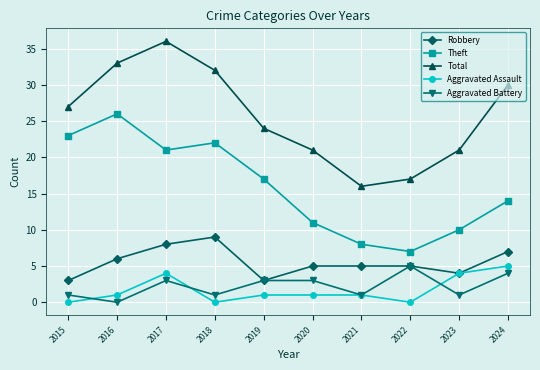

Does the chart display data point markers on the line(s)?

Yes